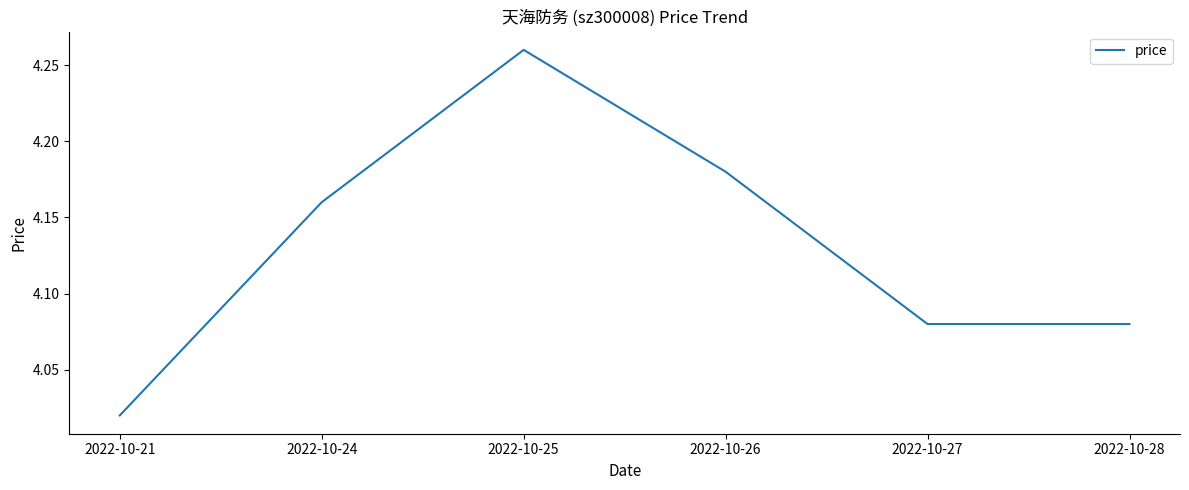

Where is the data nearest to the value 4?

2022-10-21